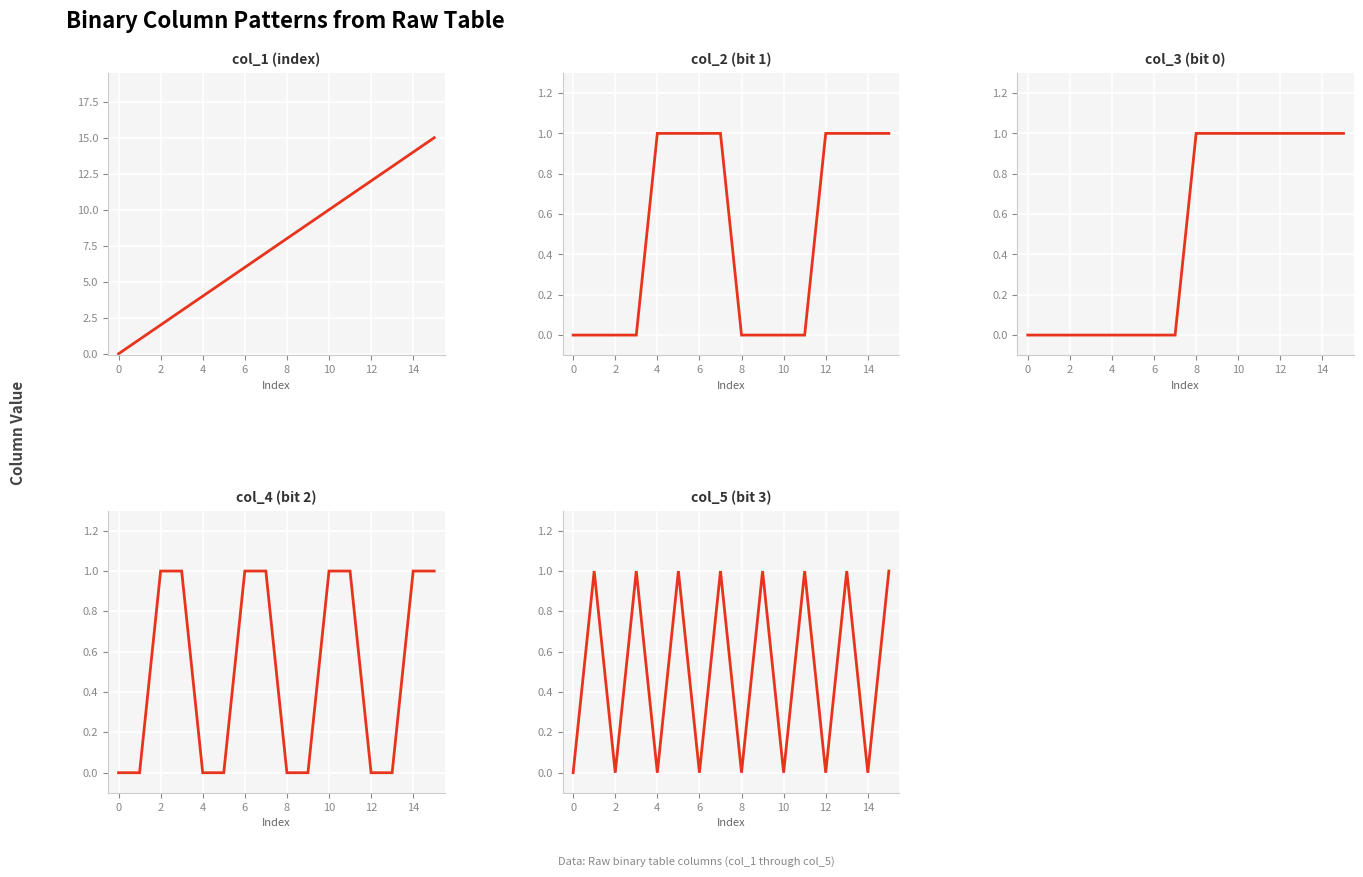

True or false: col_4 and col_1 cross at least once.

False